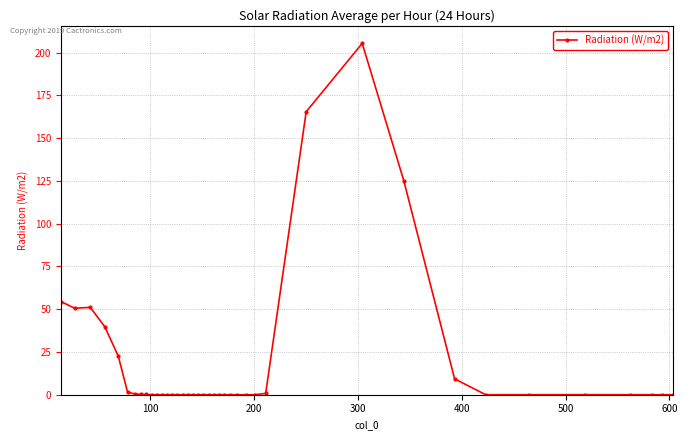

What is the maximum value shown in the chart?

205.5